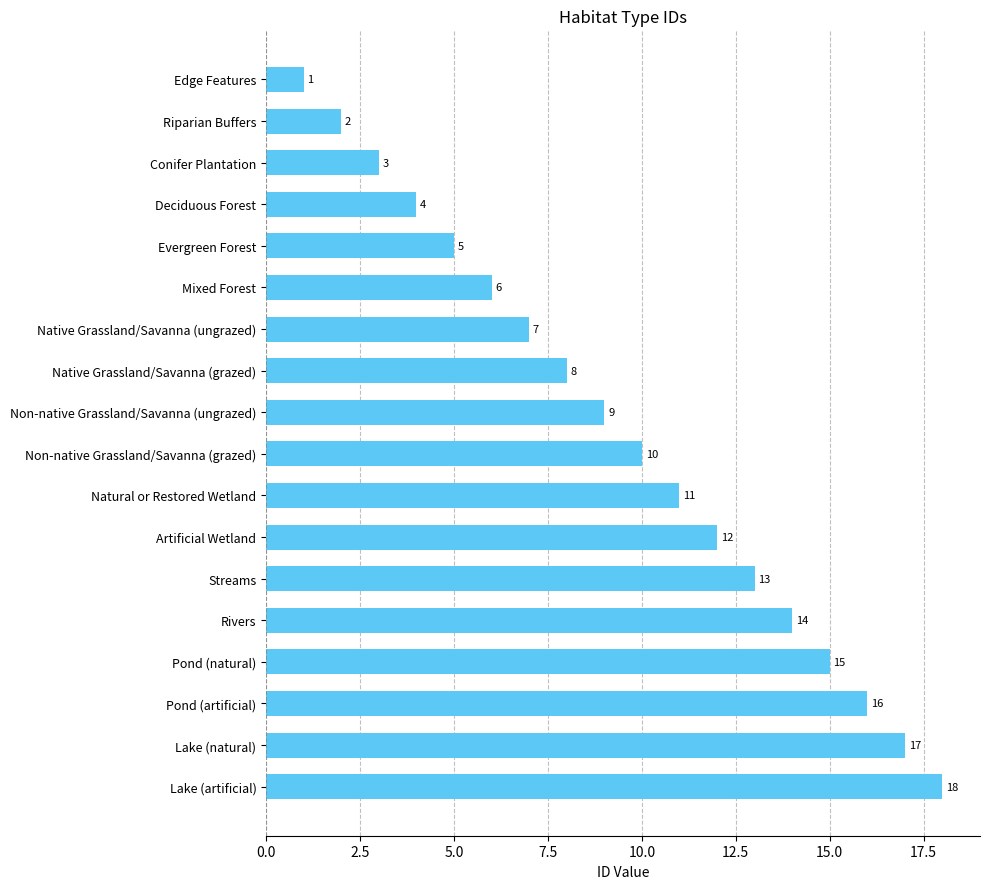

What is the change in value from Mixed Forest to Artificial Wetland?

+6